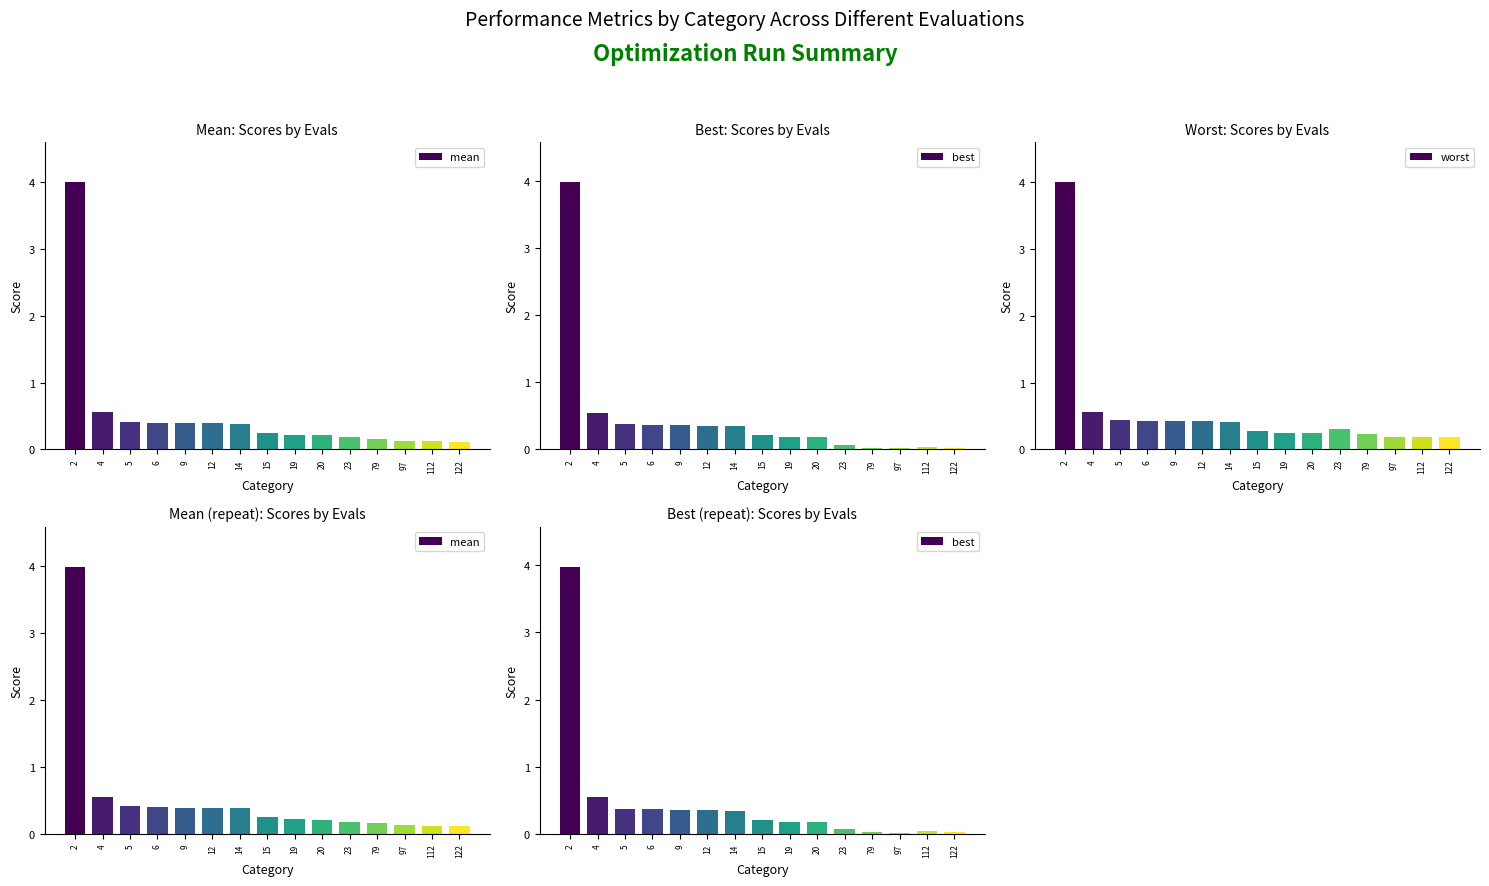

At which category is the sum across all series the highest?

2